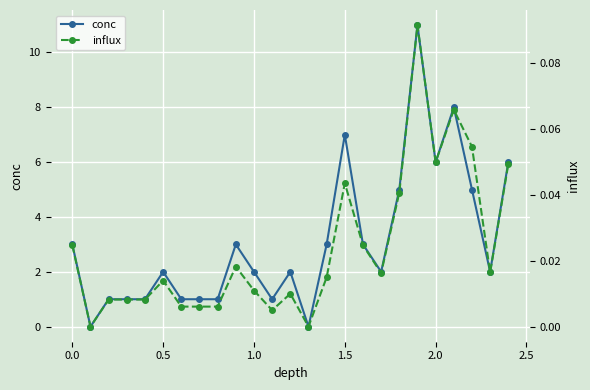

Is it true that conc equals 3 at 1.5?

False